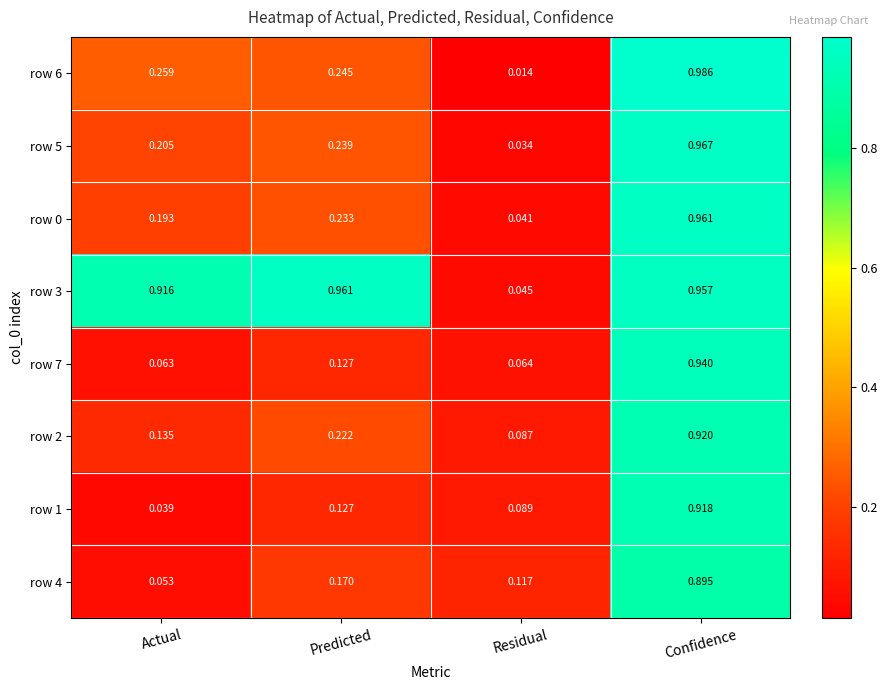

Which category has the highest value in the row 5 series?

Confidence